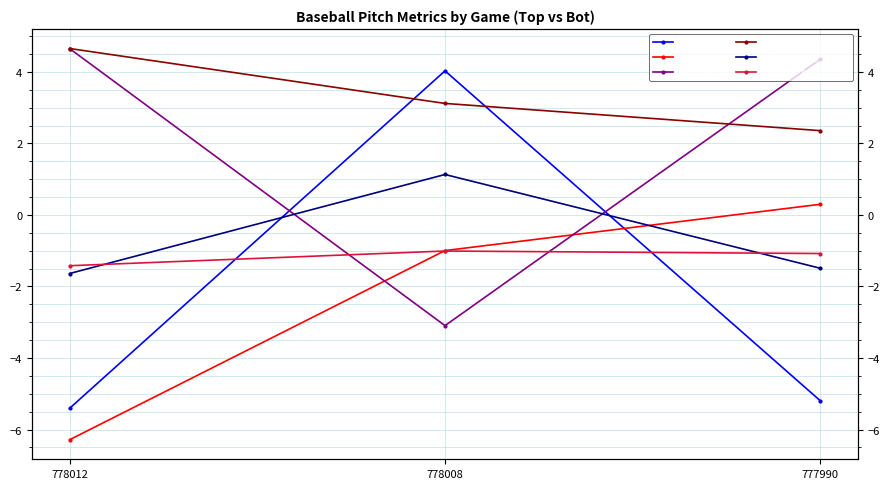

What is the total value across all series at 778012?

-5.4